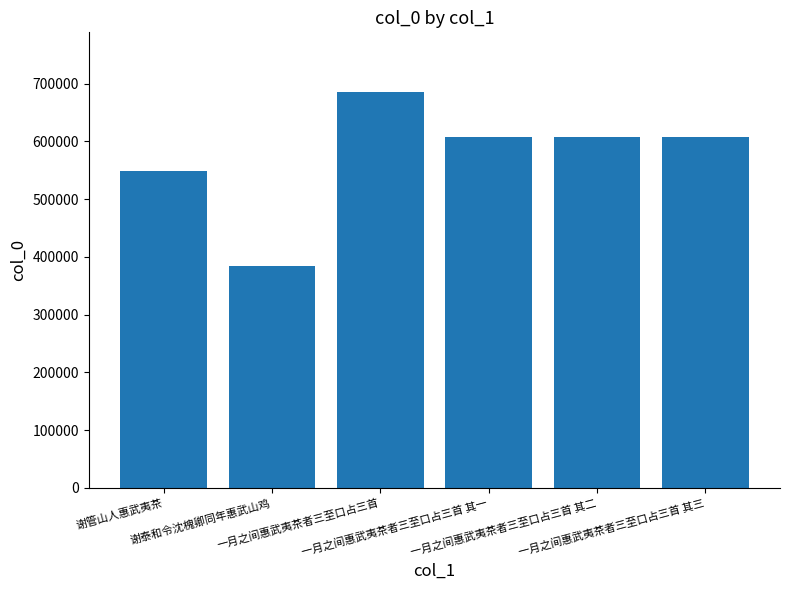

Between 谢管山人惠武夷茶 and 一月之间惠武夷茶者三至口占三首, which is larger?

一月之间惠武夷茶者三至口占三首